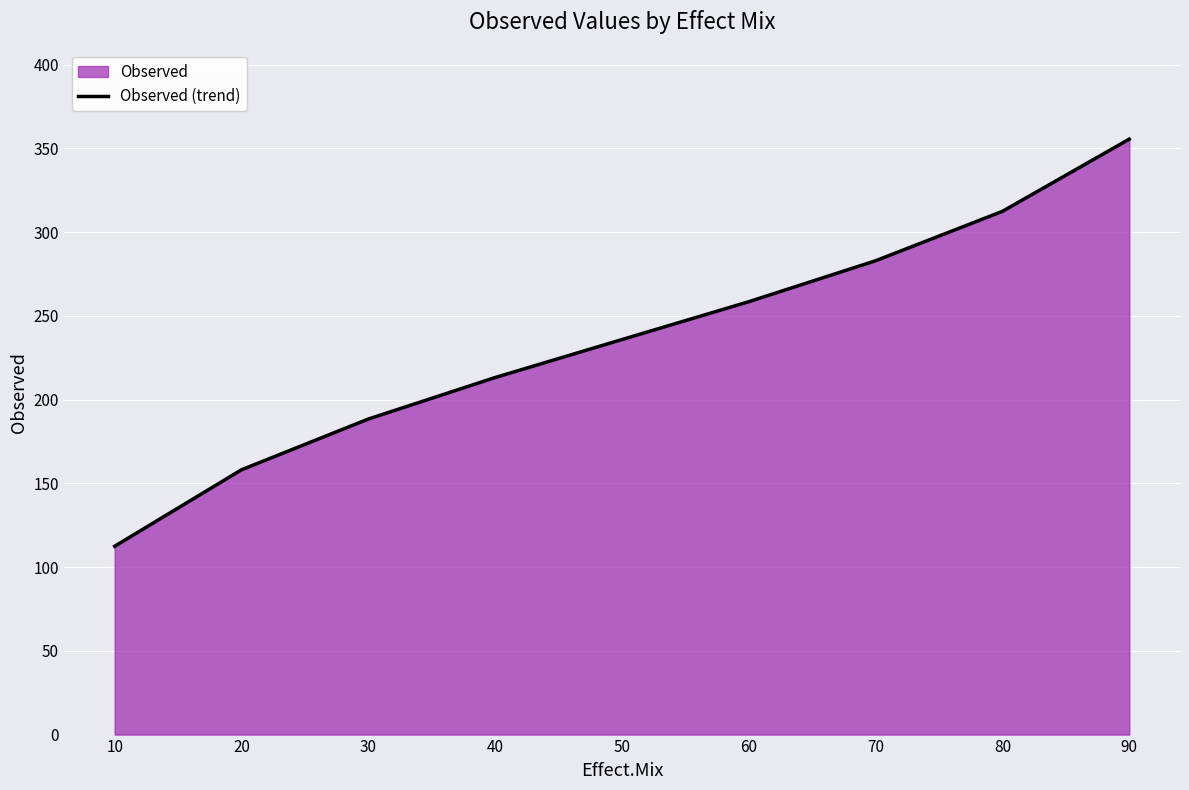

List the labels in order of value, largest first.

90, 80, 70, 60, 50, 40, 30, 20, 10